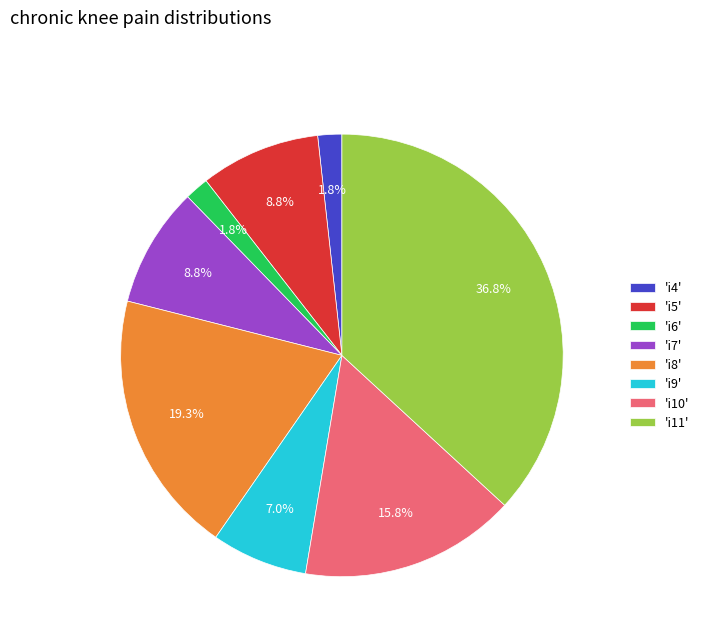

To the nearest percent, what is the difference between the largest and smallest slice percentages?

35%